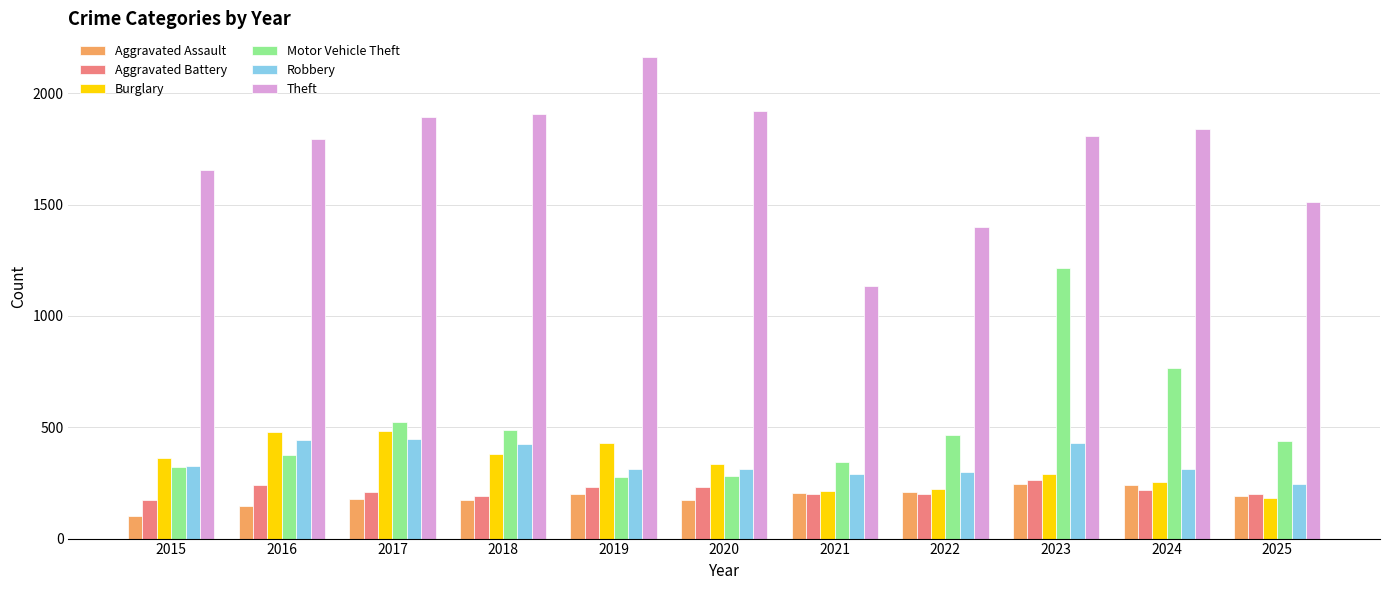

How many distinct data groups are displayed?

6